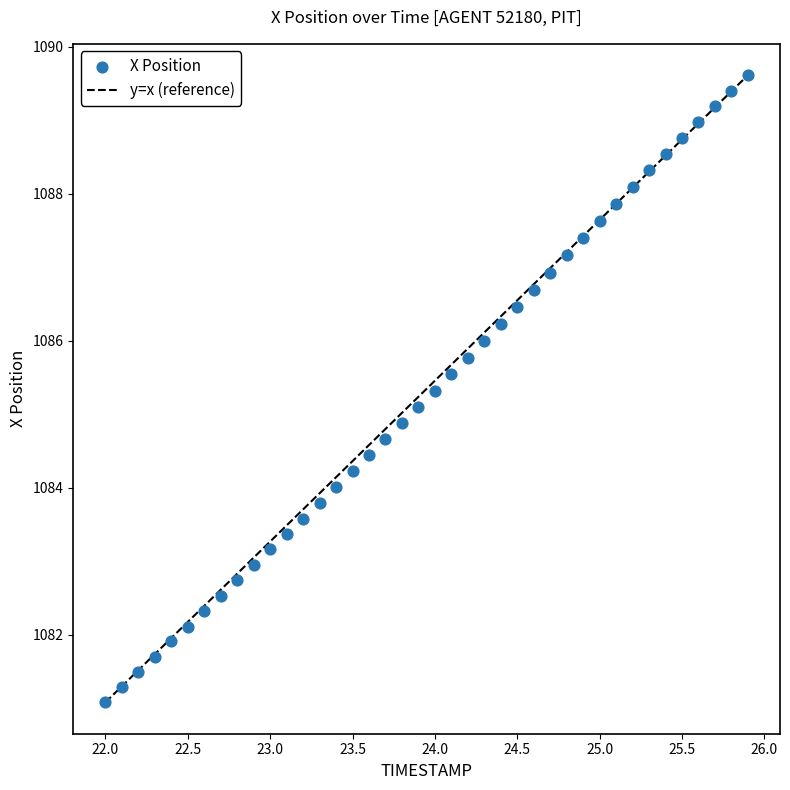

What is the range of Y values (max minus min)?

8.5